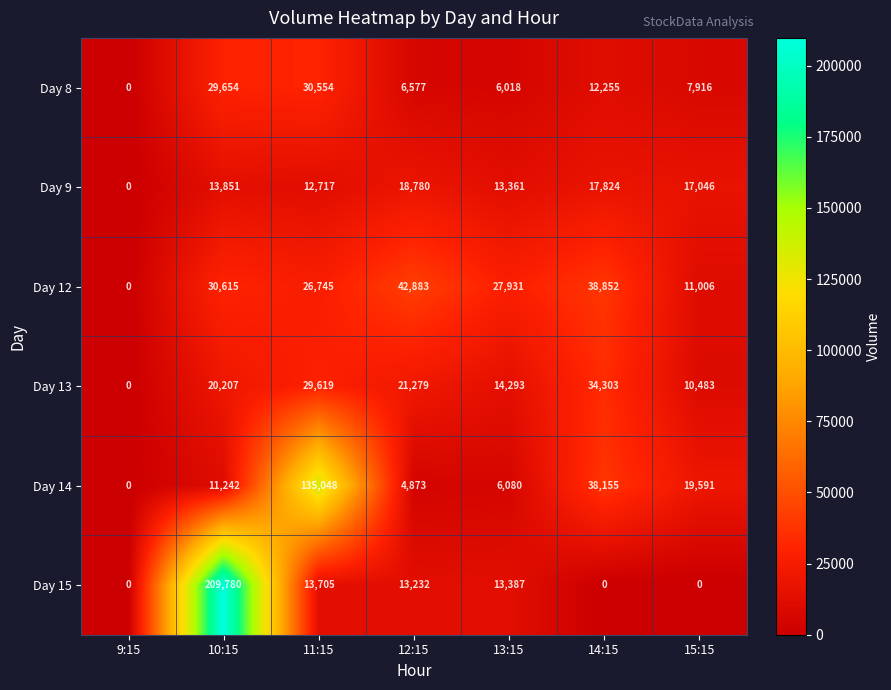

True or false: Day 13 has a value of 10483 at 15:15.

True